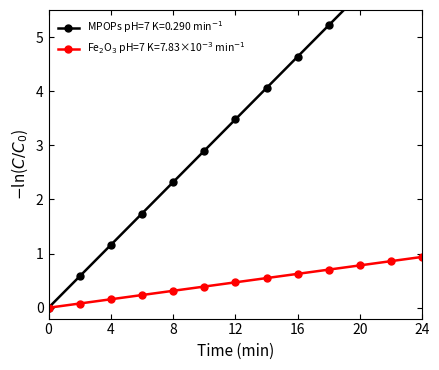

What is the sum of all Fe₂O₃ pH=7 K=7.83×10⁻³ min⁻¹ values?

6.1